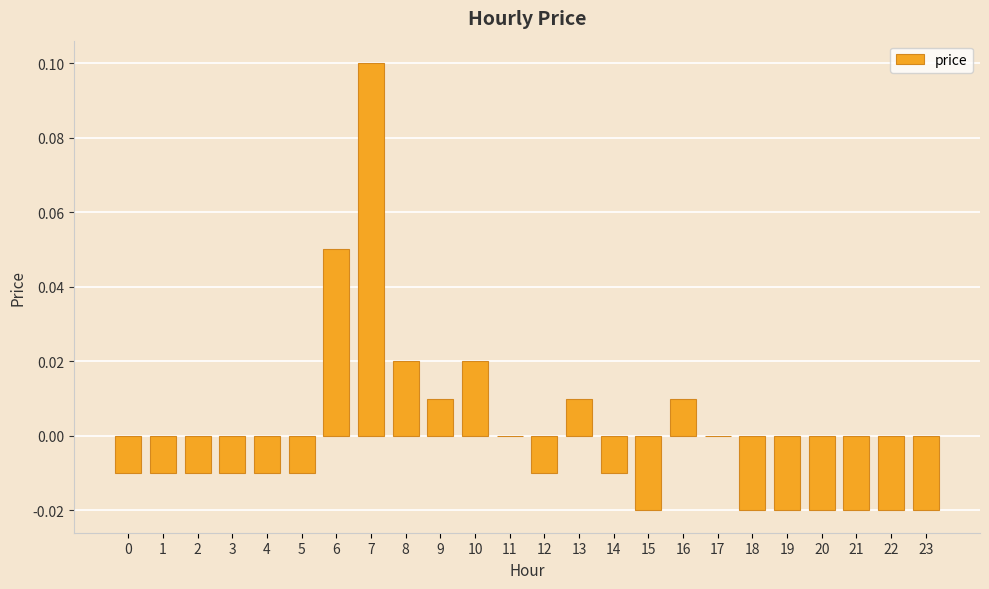

At which category does the chart reach its peak across all series?

7